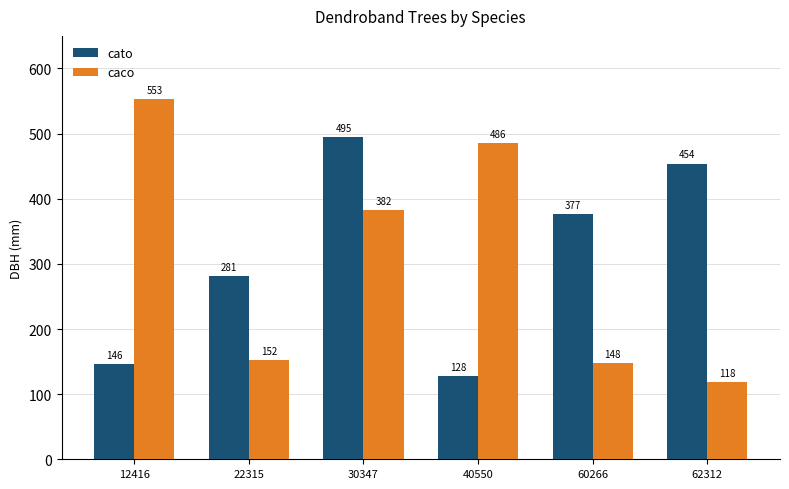

What is the lowest value of the cato series?

128